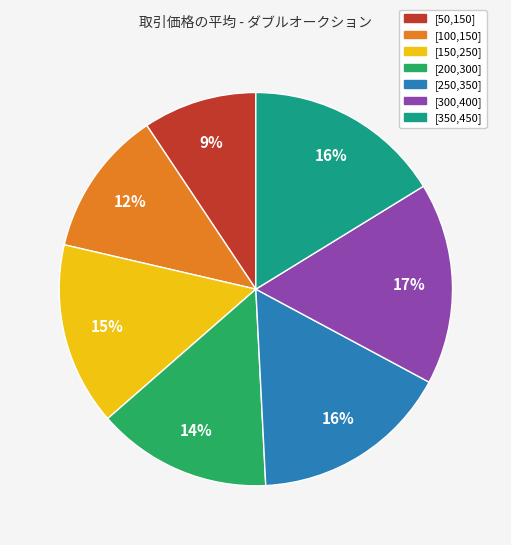

Combined, do [50,150] and [250,350] account for over 50%?

No